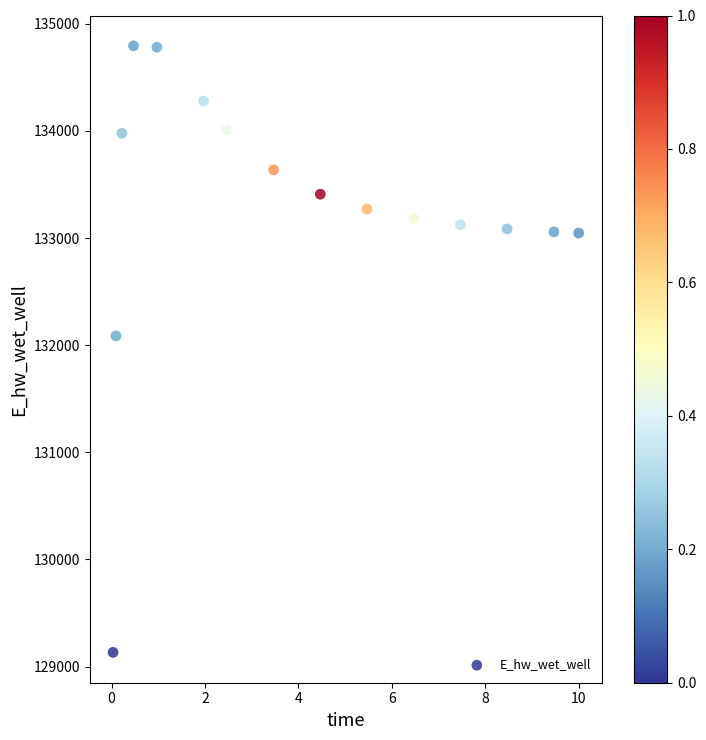

What Y value in the scatter plot is closest to 131963?

132086.8